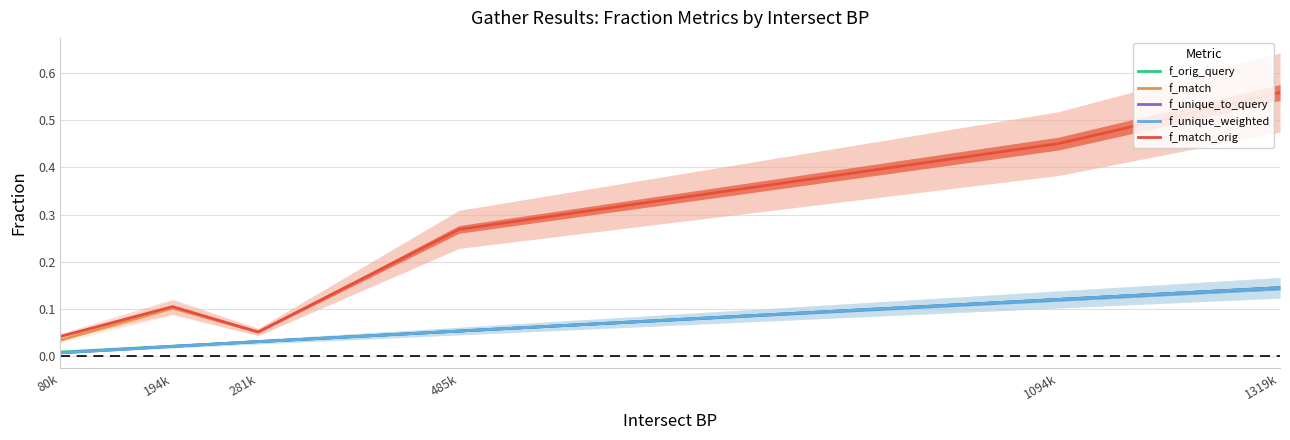

What is the difference between the second highest and minimum values in the f_unique_to_query series?

0.1